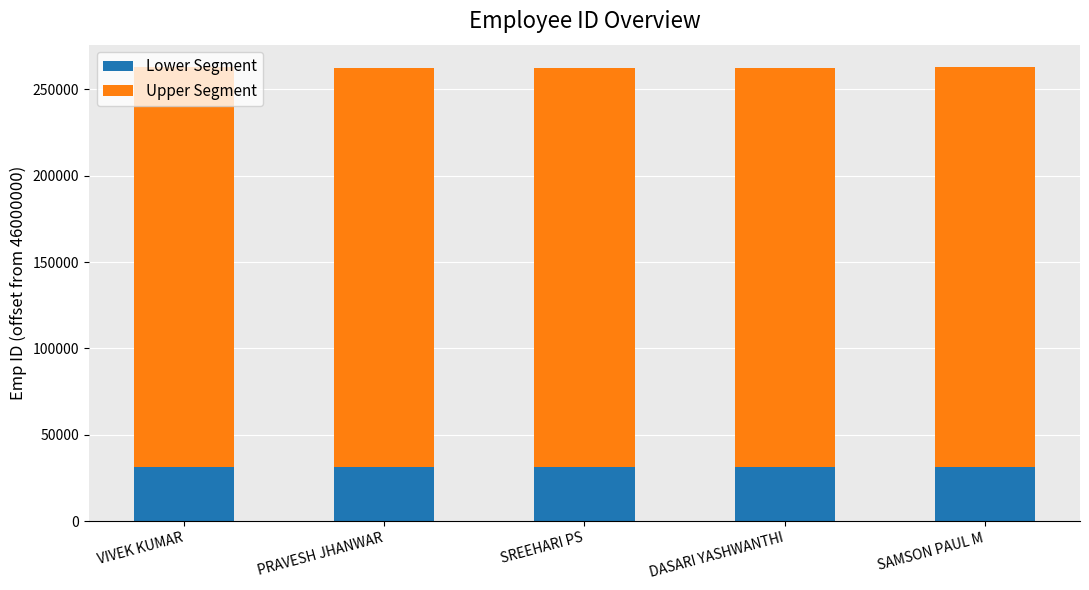

What is the total value across all series at SREEHARI PS?

262249